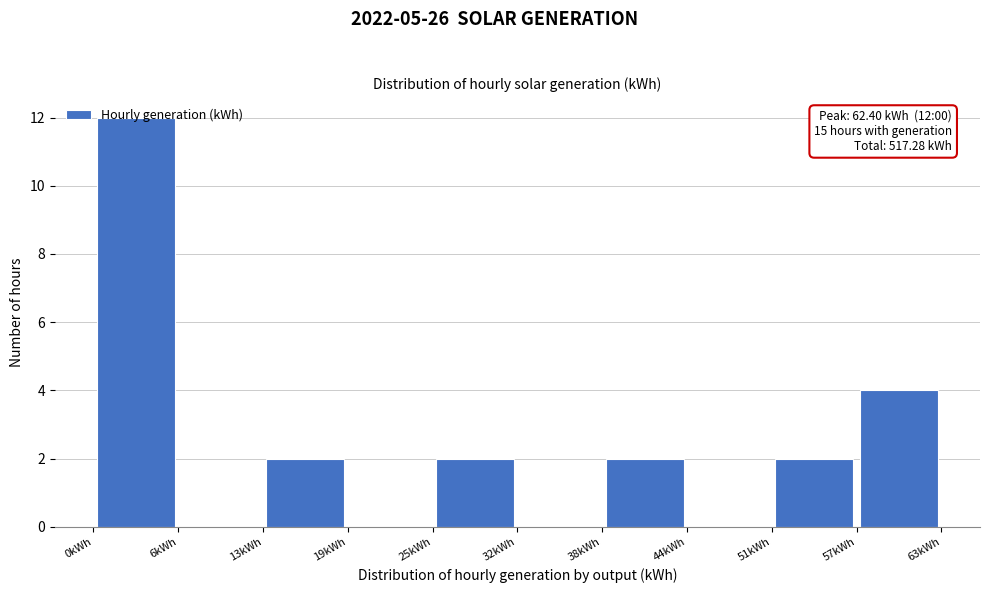

Over which range of the x-axis is the bar tallest?

0 to 6